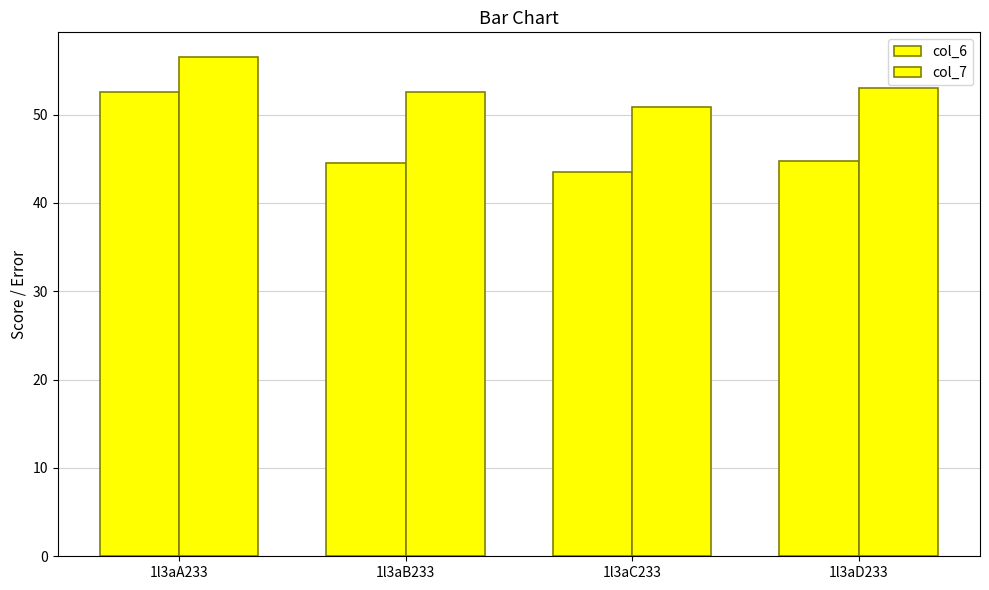

How many series are shown in this chart?

2